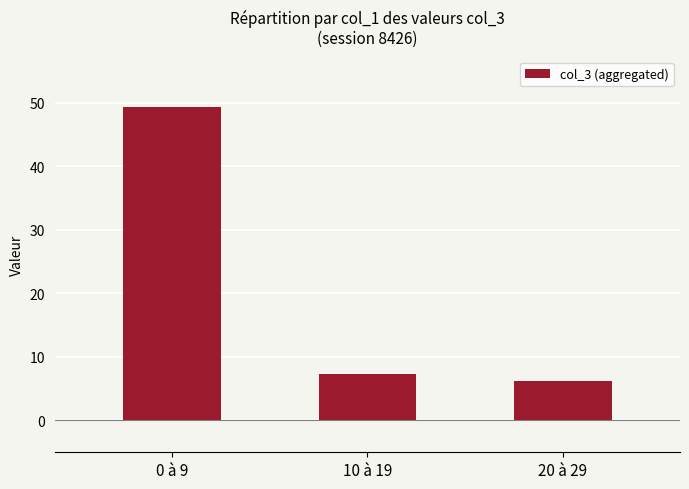

What is the greatest value displayed?

49.2